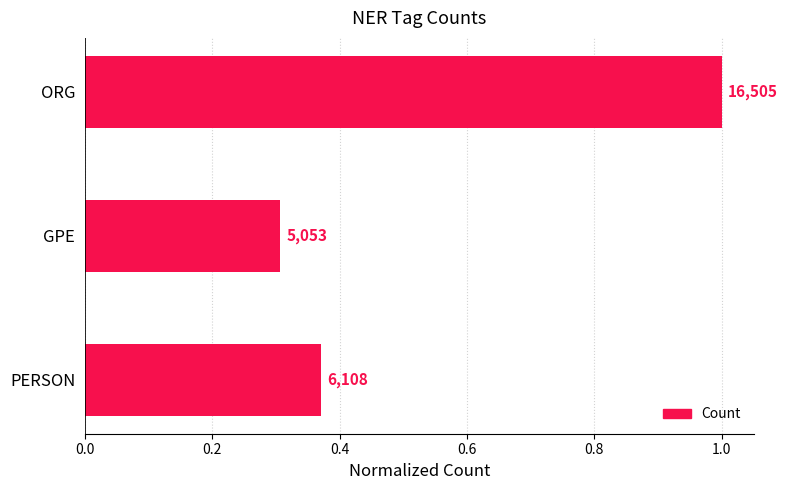

Are the bars horizontal?

Yes